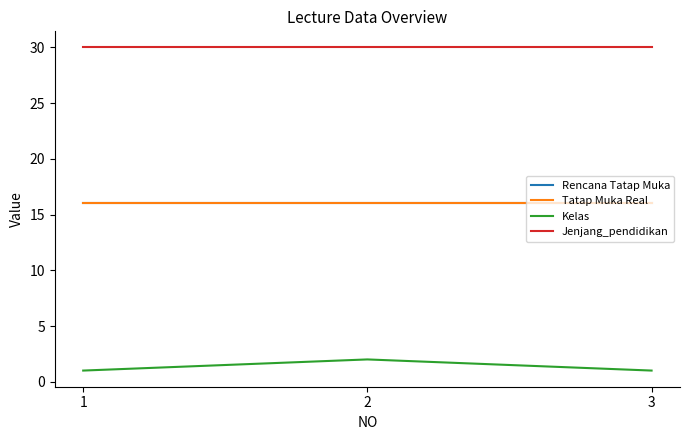

What is the difference between the highest and lowest values at 2?

28